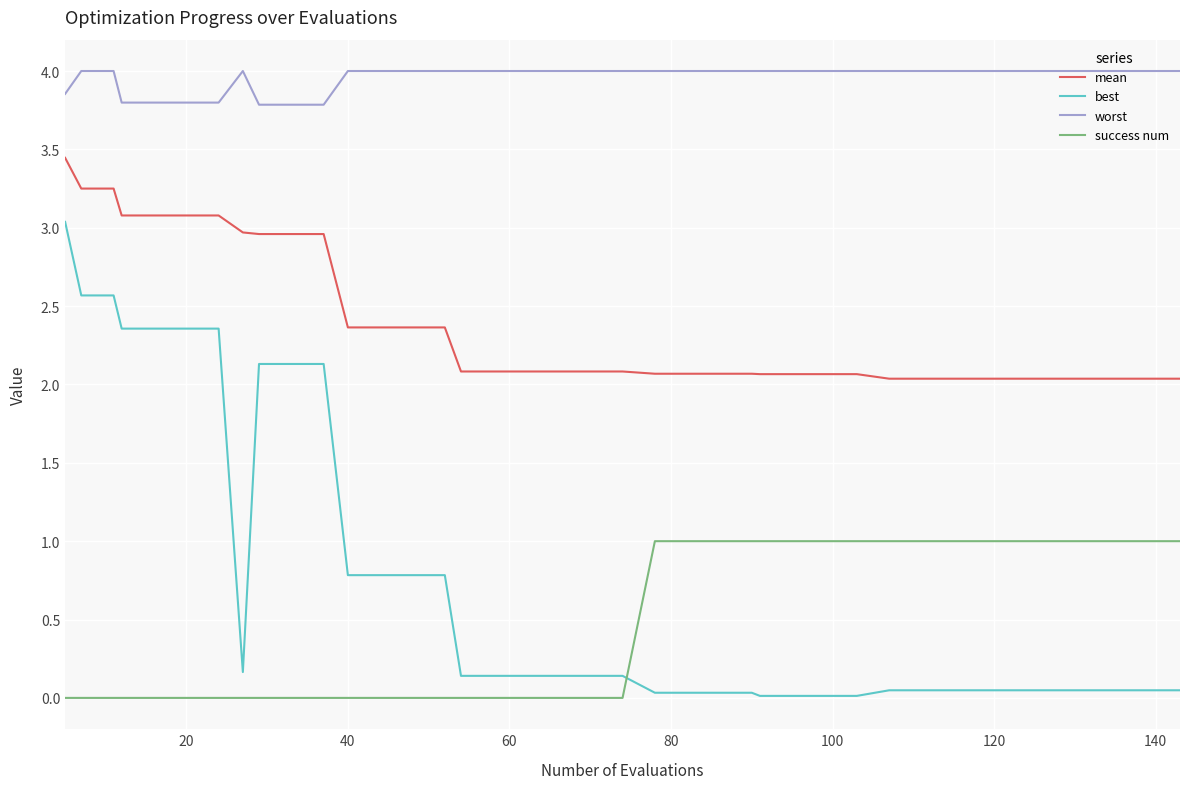

Which series has the largest total across all categories?

worst